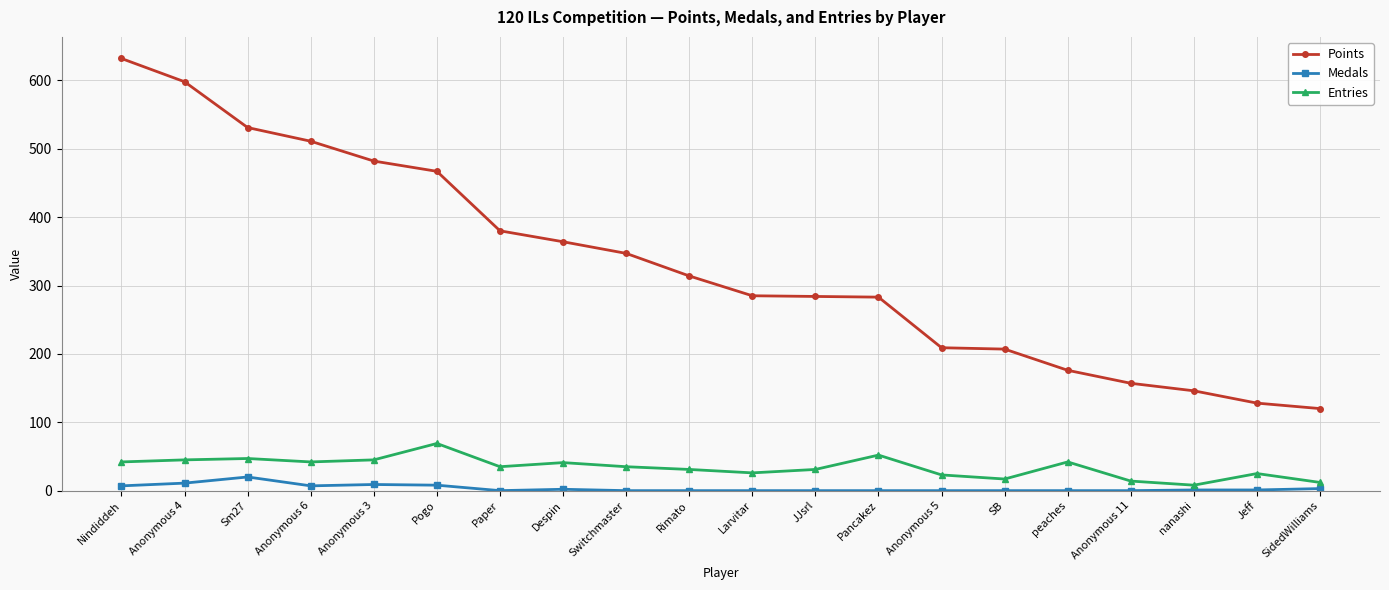

True or false: Entries and Points cross at least once.

False